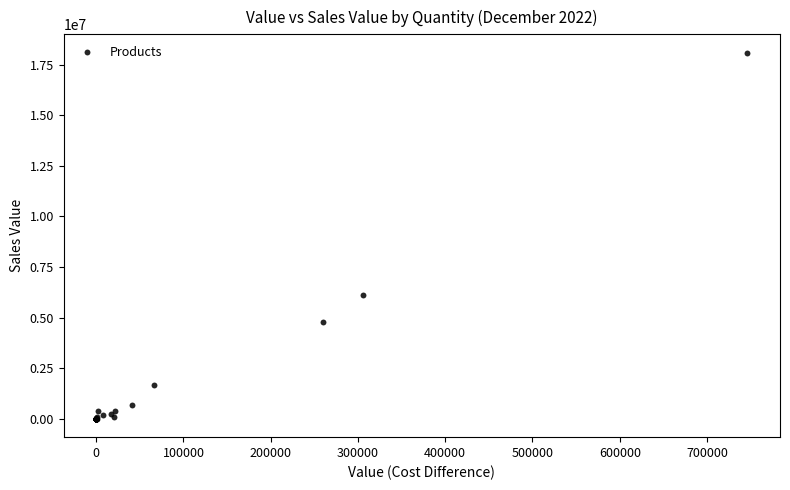

What Y value in the scatter plot is closest to 9043407?

6135321.6